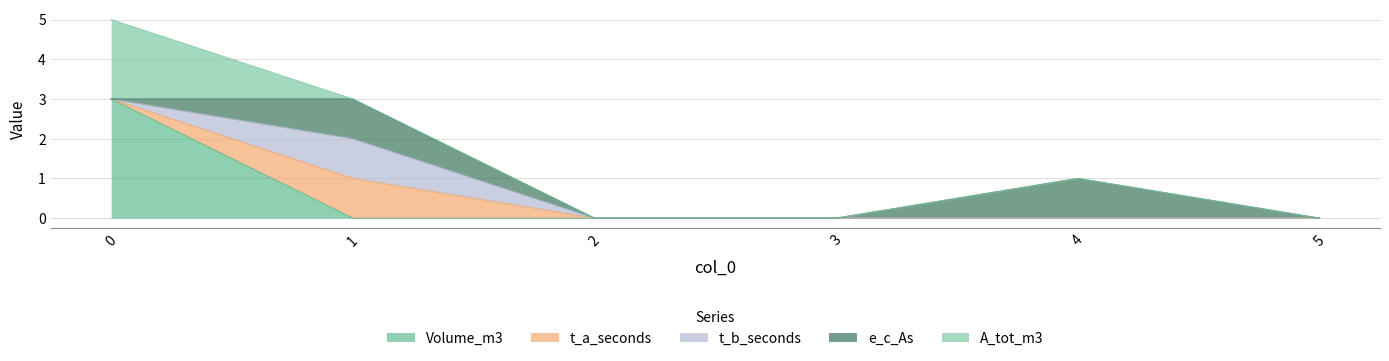

Which category has the highest value in the t_a_seconds series?

1